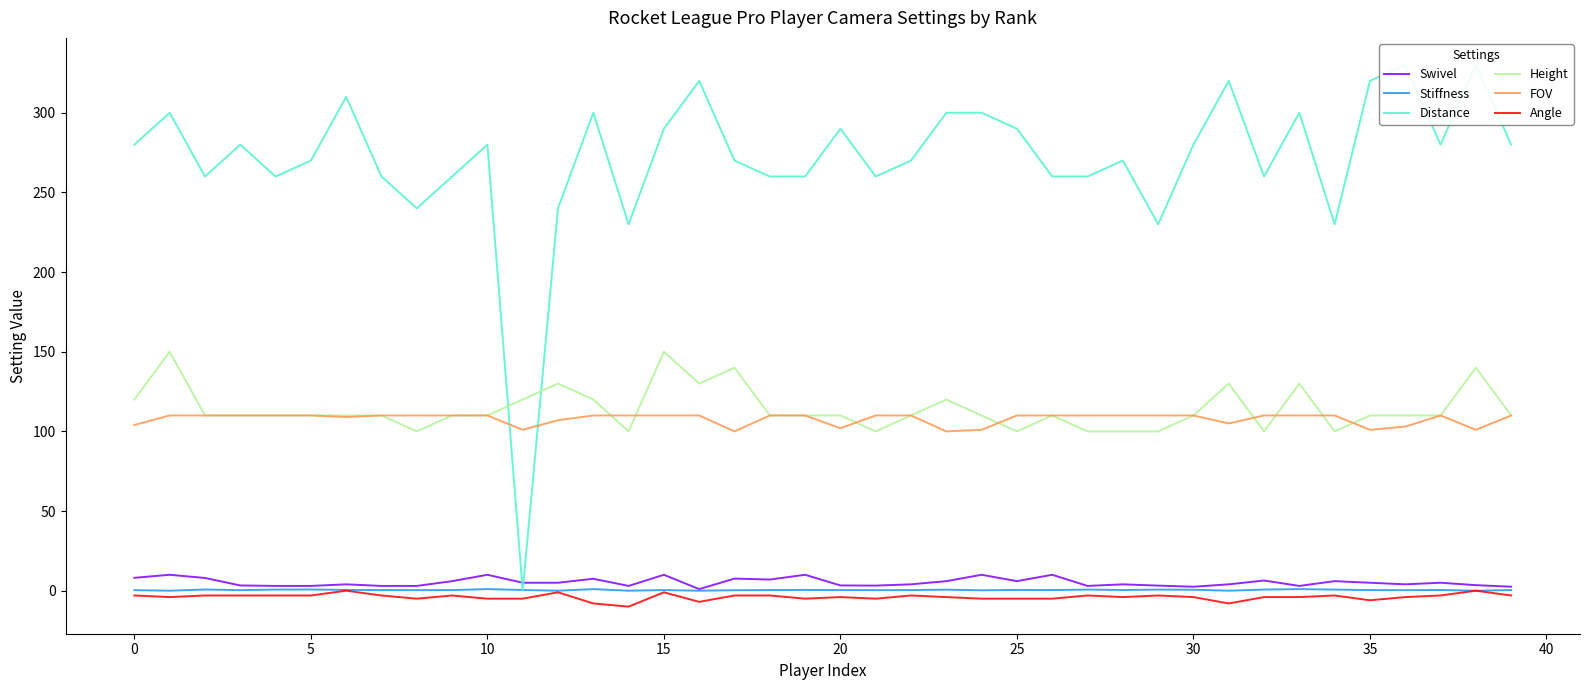

What is the spread (max minus min) of values at 32?

264.0